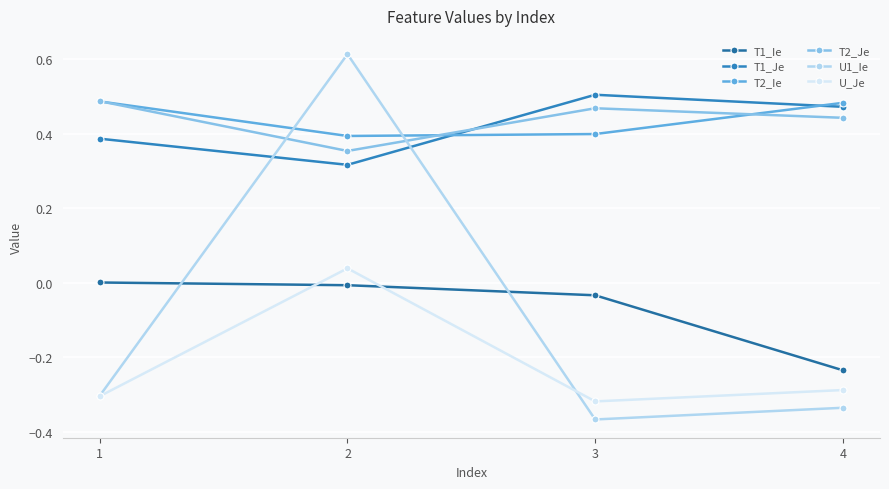

Count the T2_Je values in the range 0 to 1.

4